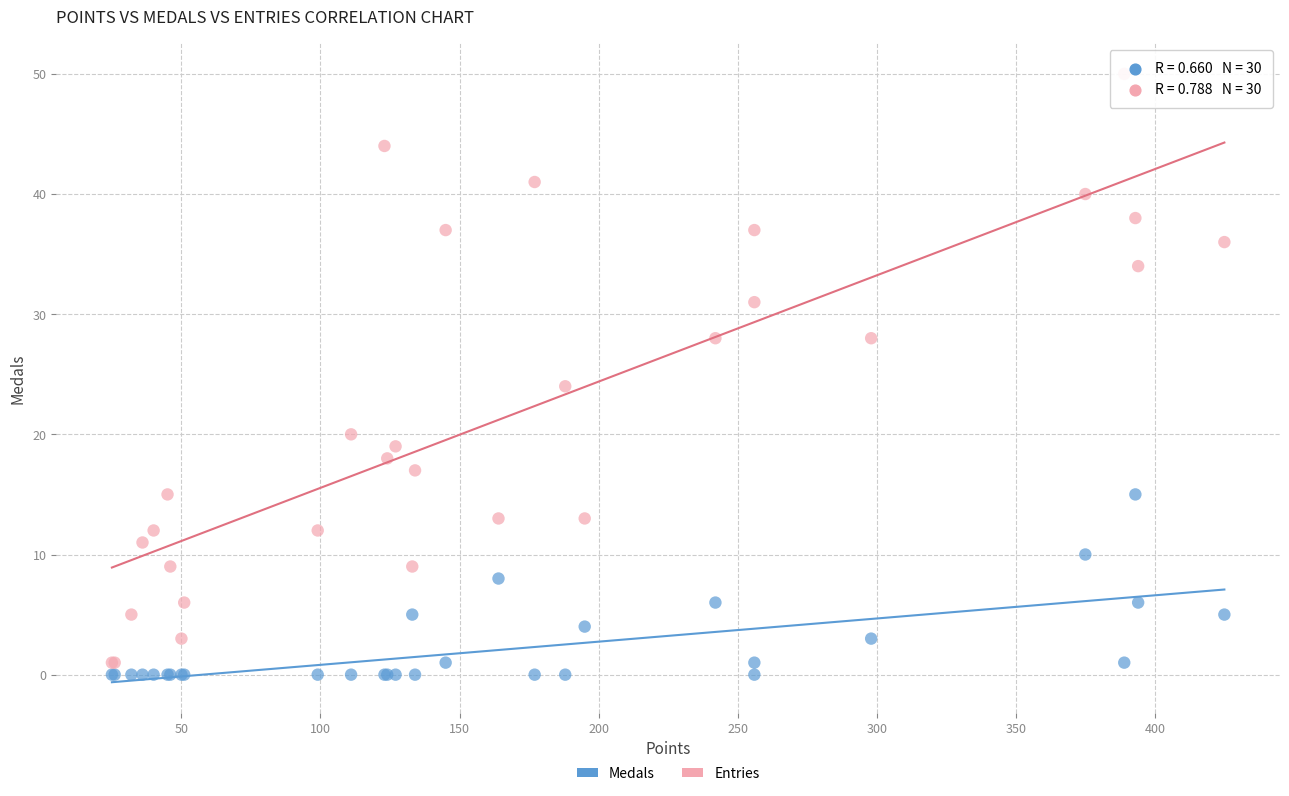

In the Entries series, what Y value is closest to 25?

24